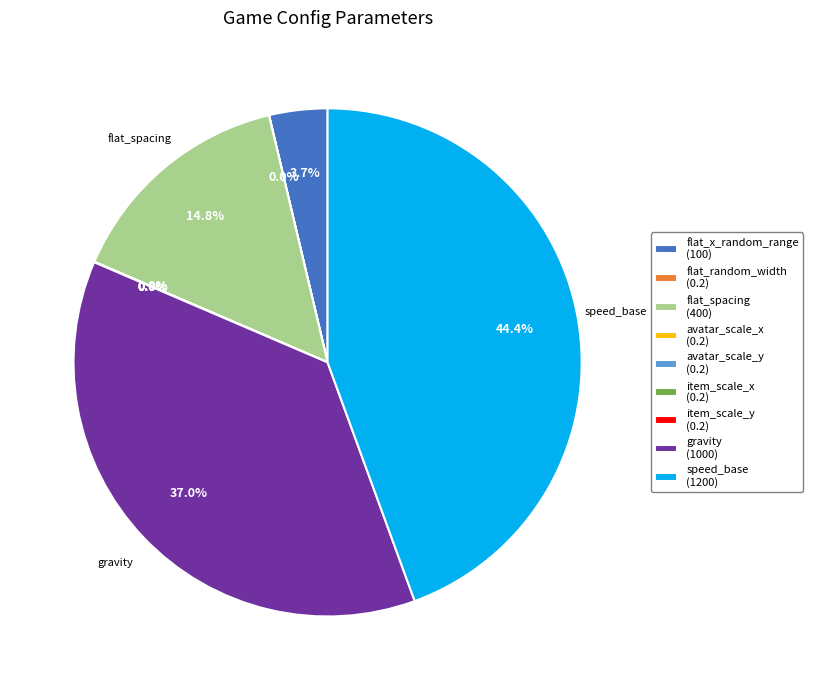

Is there a majority slice in this chart?

No